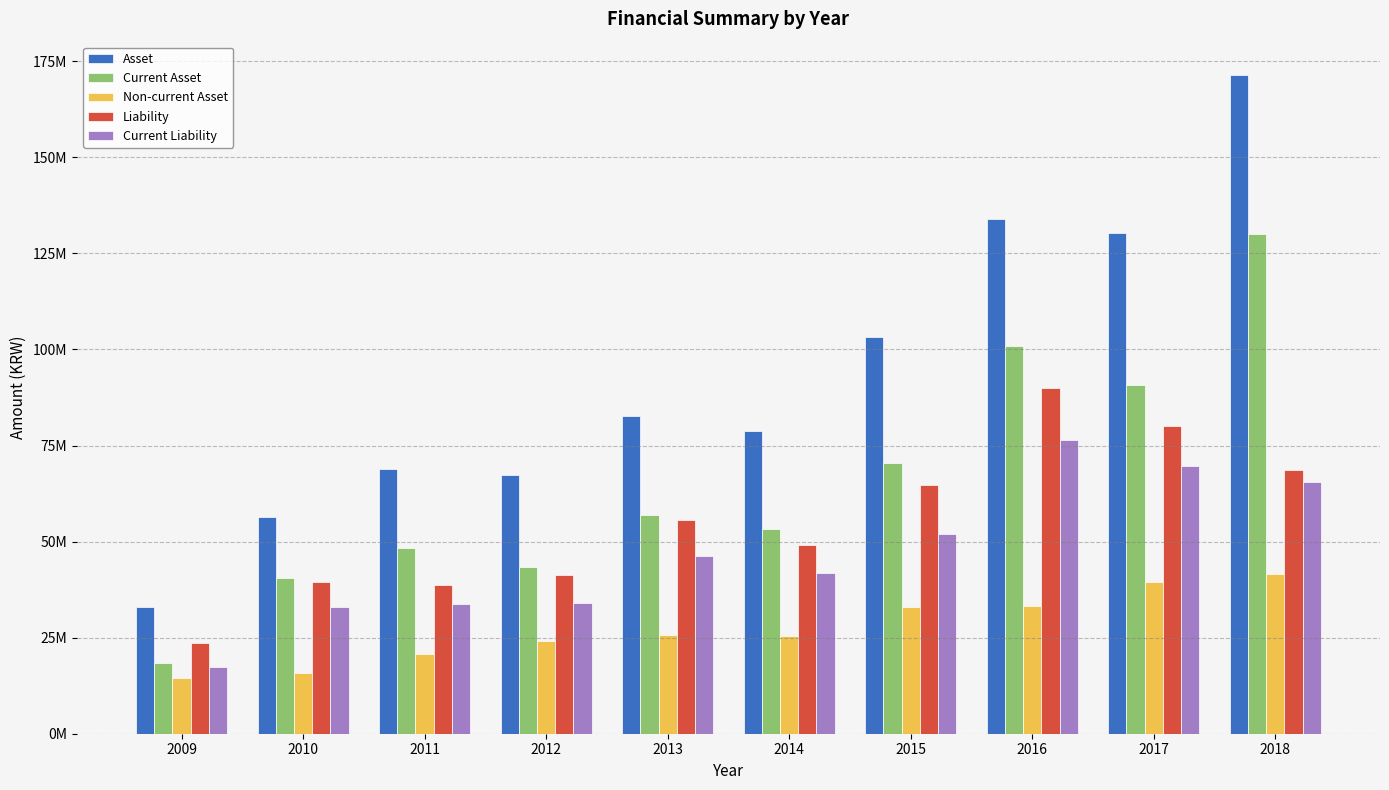

Does the chart contain any negative values?

No